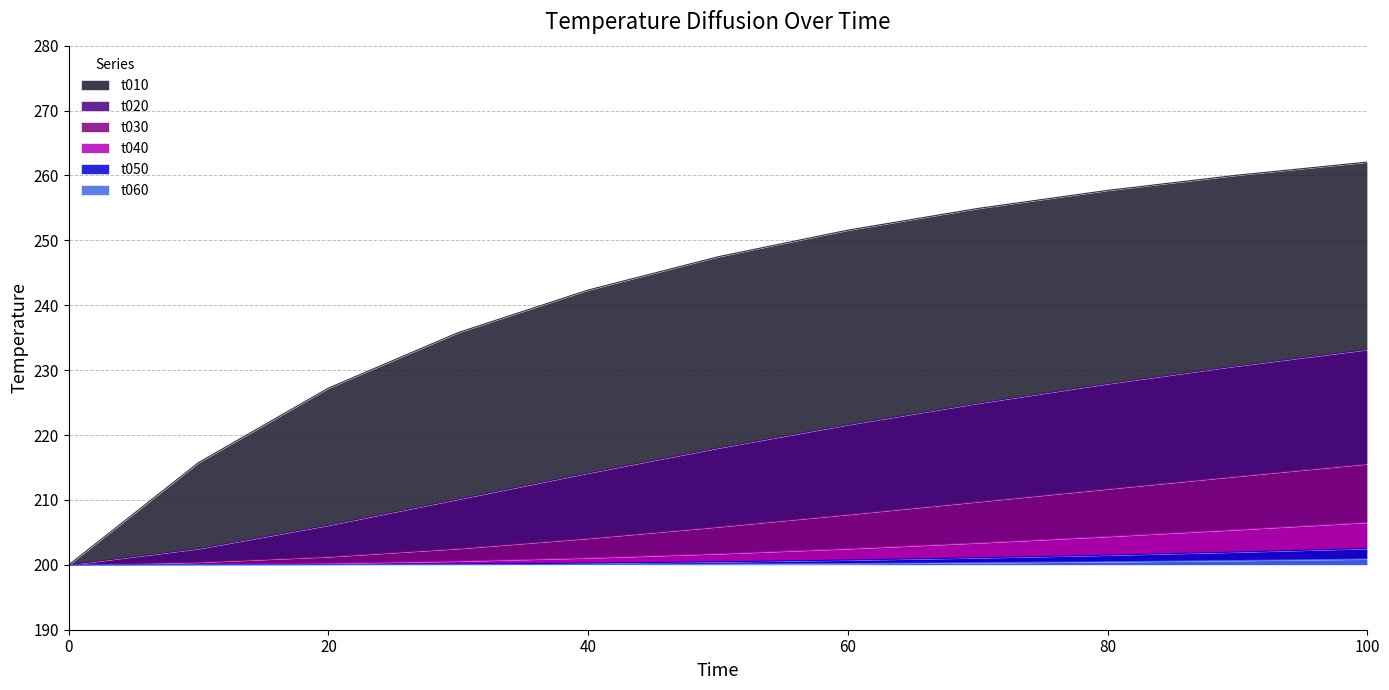

At how many categories does at least one series exceed 240?

7